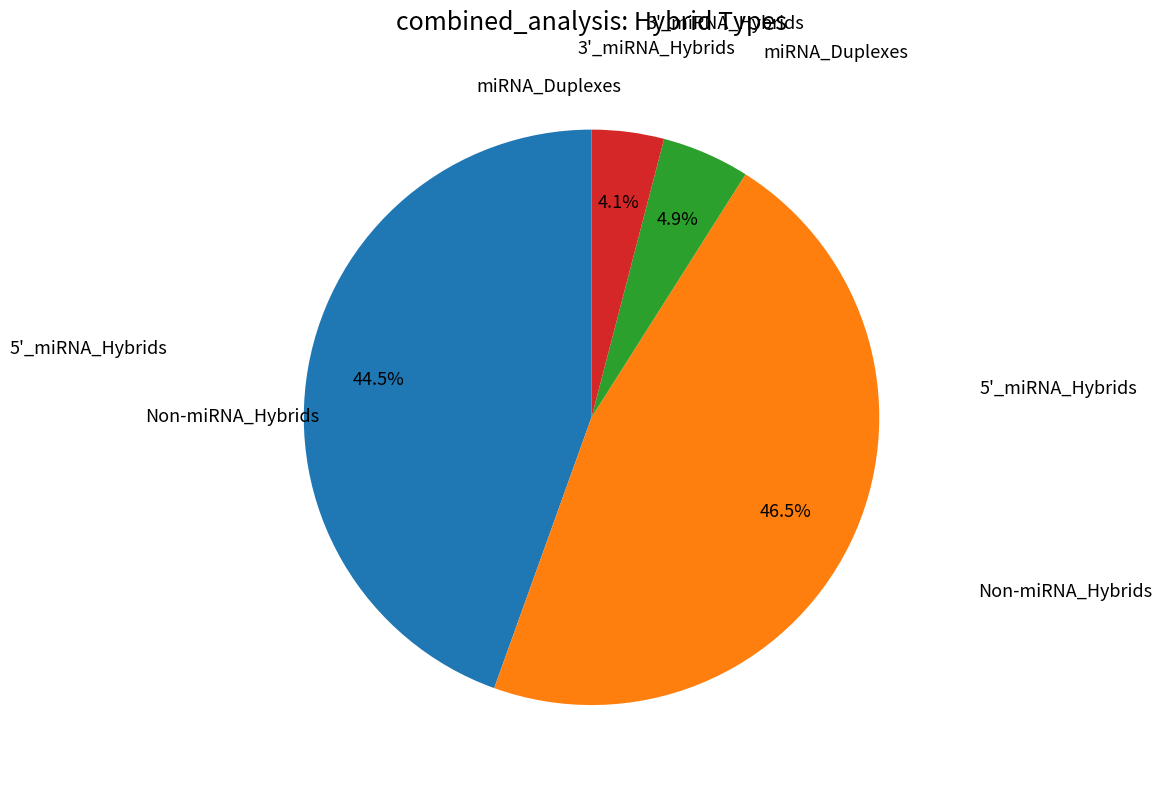

To the nearest percent, what is the difference between the largest and smallest slice percentages?

42%